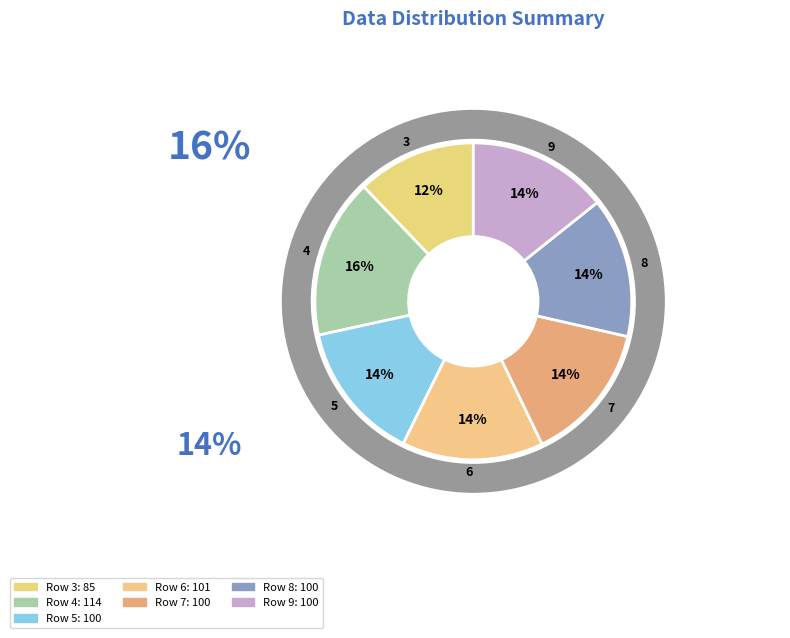

To the nearest percent, what portion does 7 represent?

14%